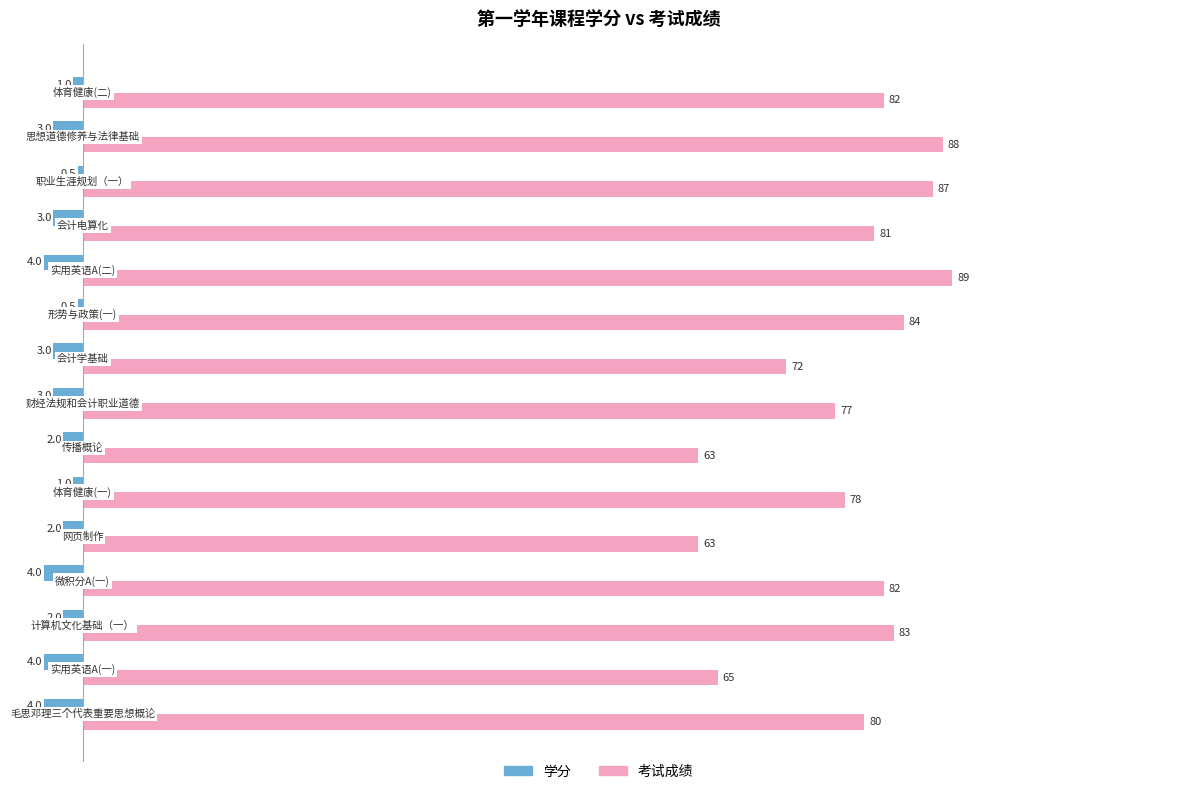

What is the sum of all 学分 values?

-37.0